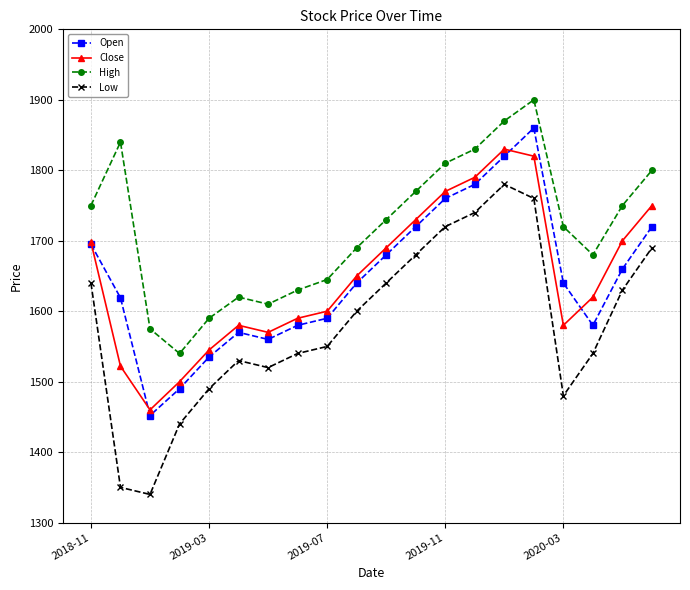

Rank the series by their maximum value, from highest to lowest.

High, Open, Close, Low